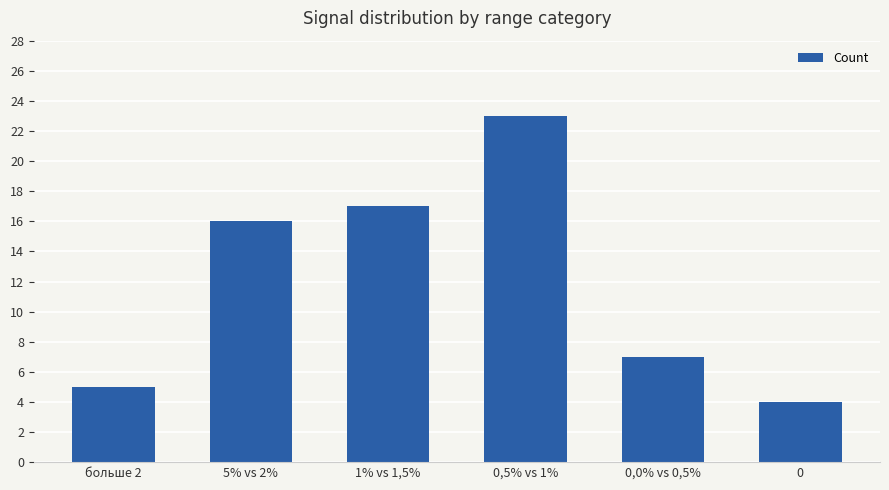

The value at 1% vs 1,5% is 4. True or false?

False